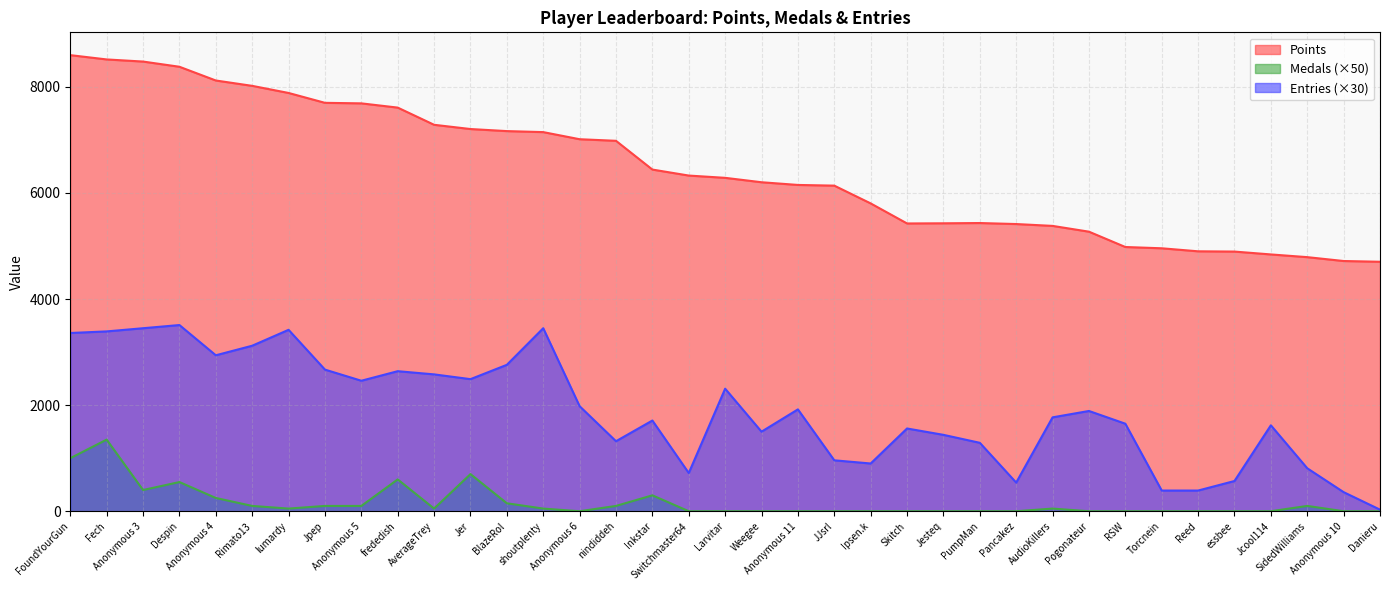

What position from the right is FoundYourGun?

37